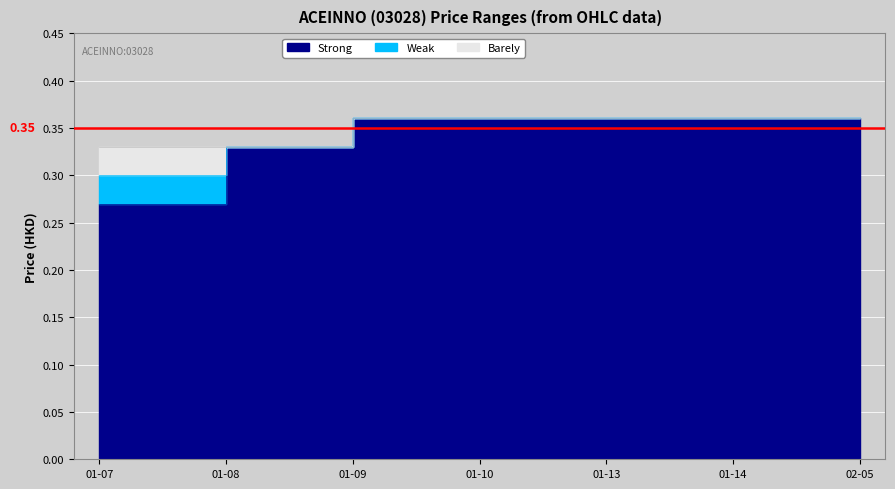

True or false: Barely has a value of 0.5 at 01-08.

False